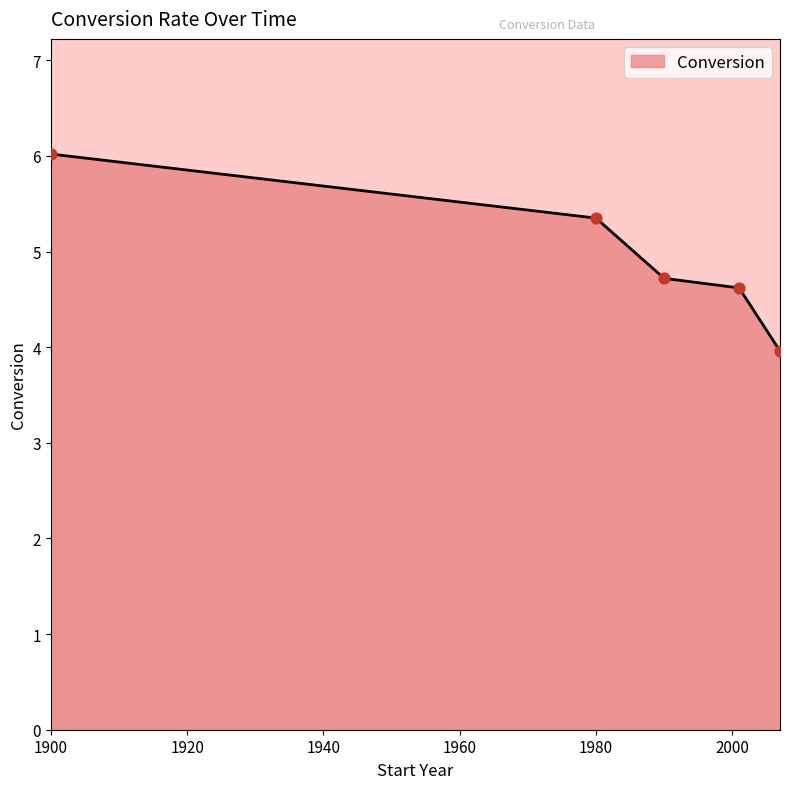

Approximately how many times larger is the value at 1900 compared to 2001?

1.3